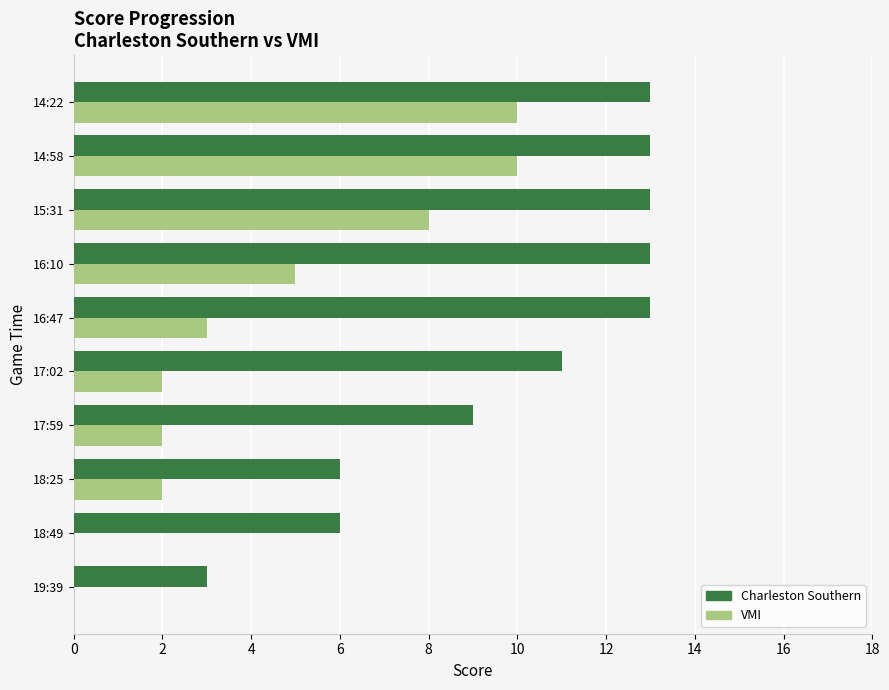

Which series changed the most between 16:47 and 16:10?

VMI